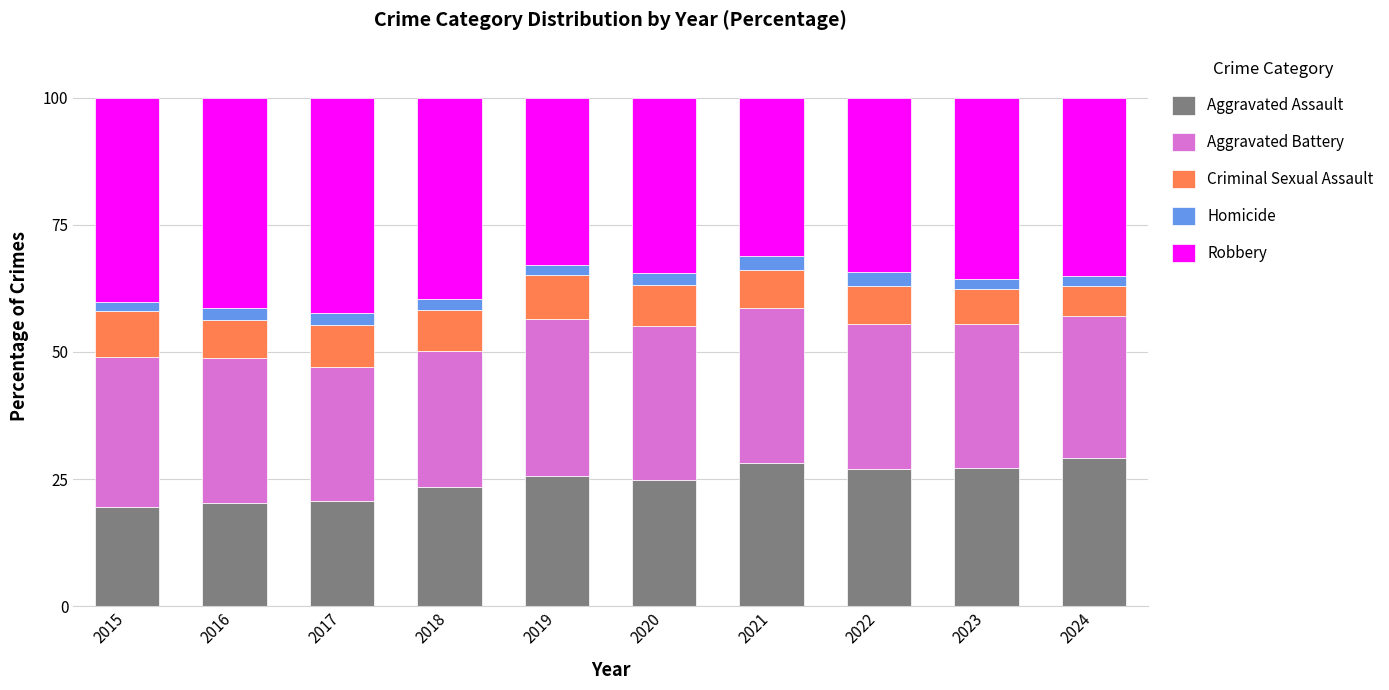

Is it true that Aggravated Assault equals 28.2 at 2021?

True